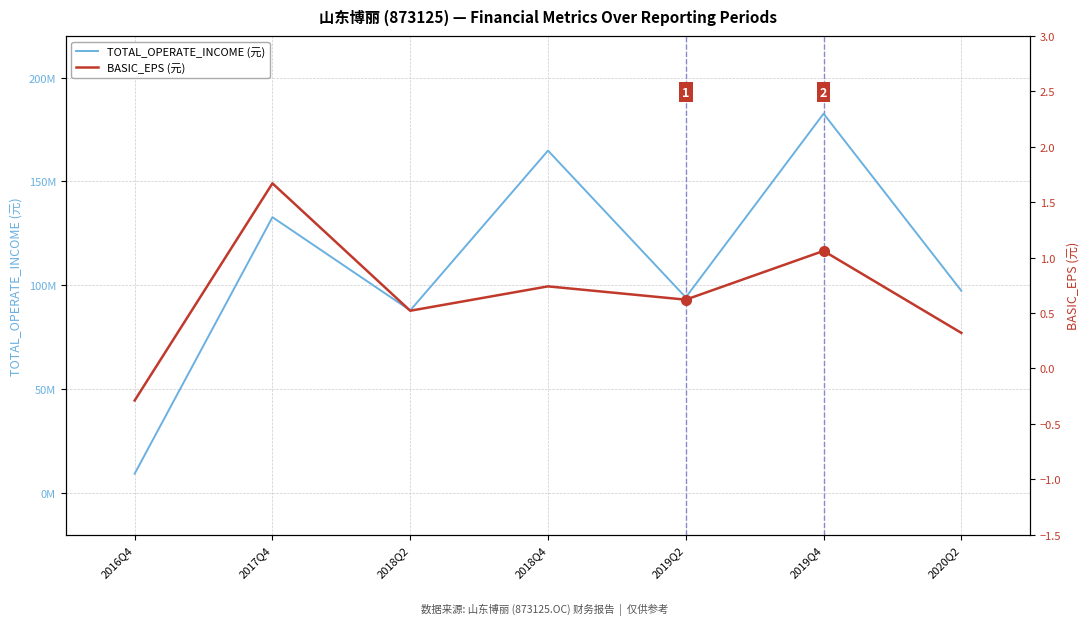

At which label does BASIC_EPS (元) first exceed 0?

2017Q4